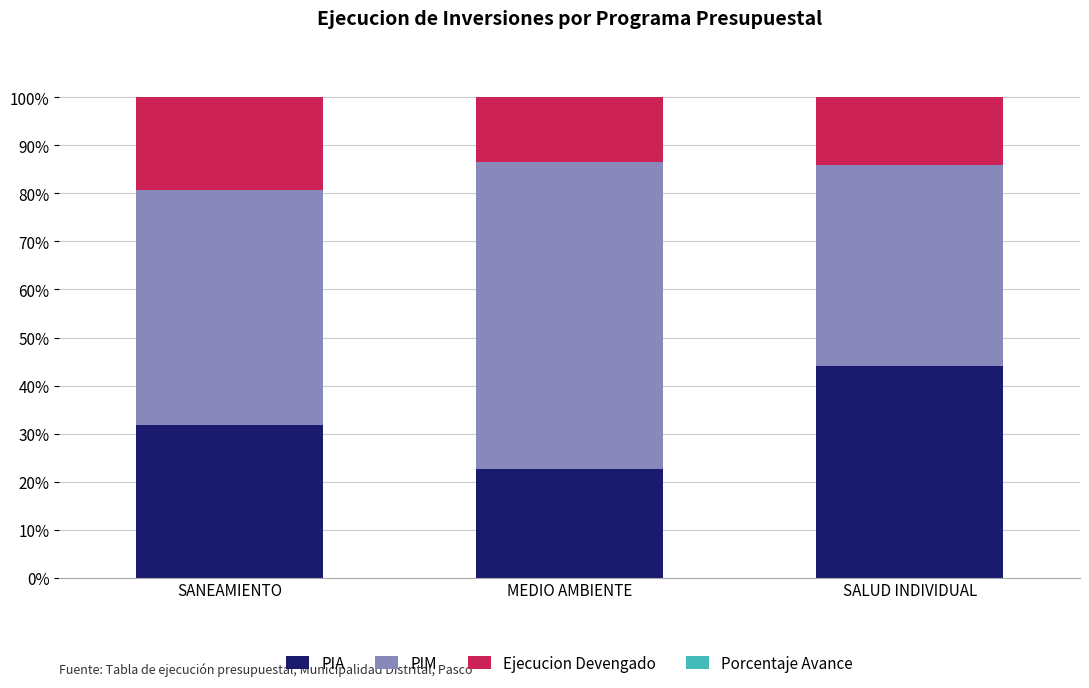

What is the total value across all series at MEDIO AMBIENTE?

100.0